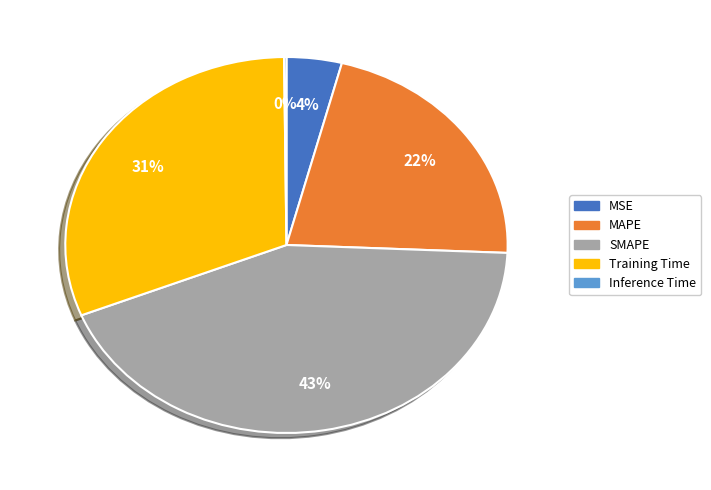

Does any single category account for the majority?

No